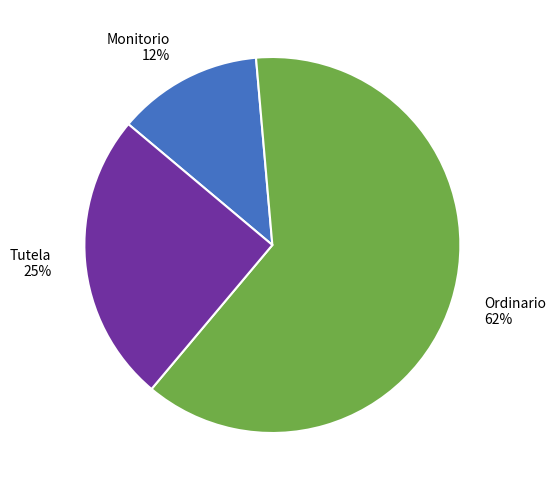

To the nearest percent, what is the combined percentage of Monitorio and Ordinario?

75%